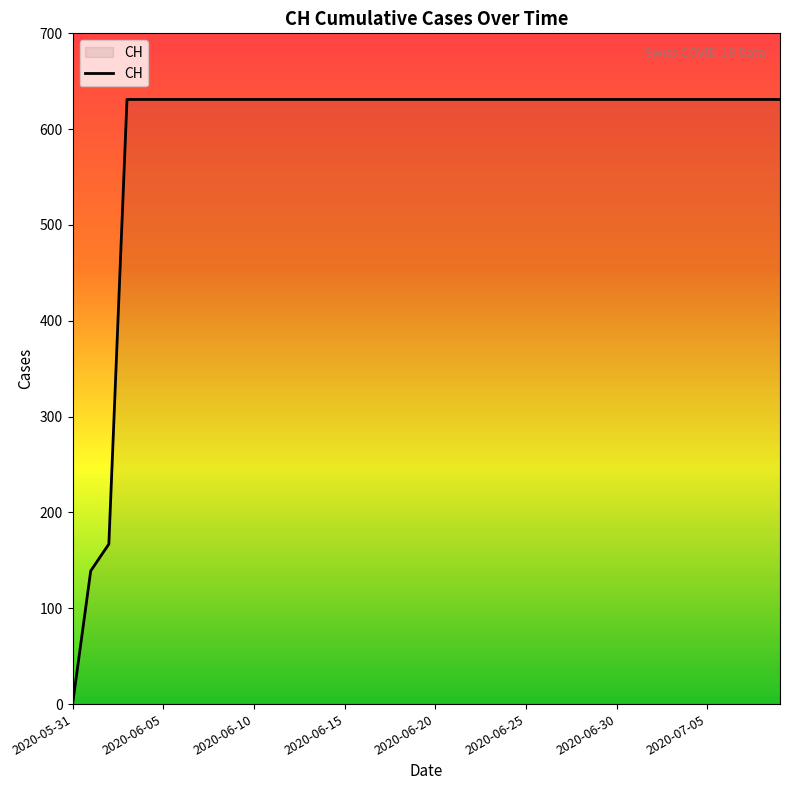

What is the difference between the maximum and minimum values?

631